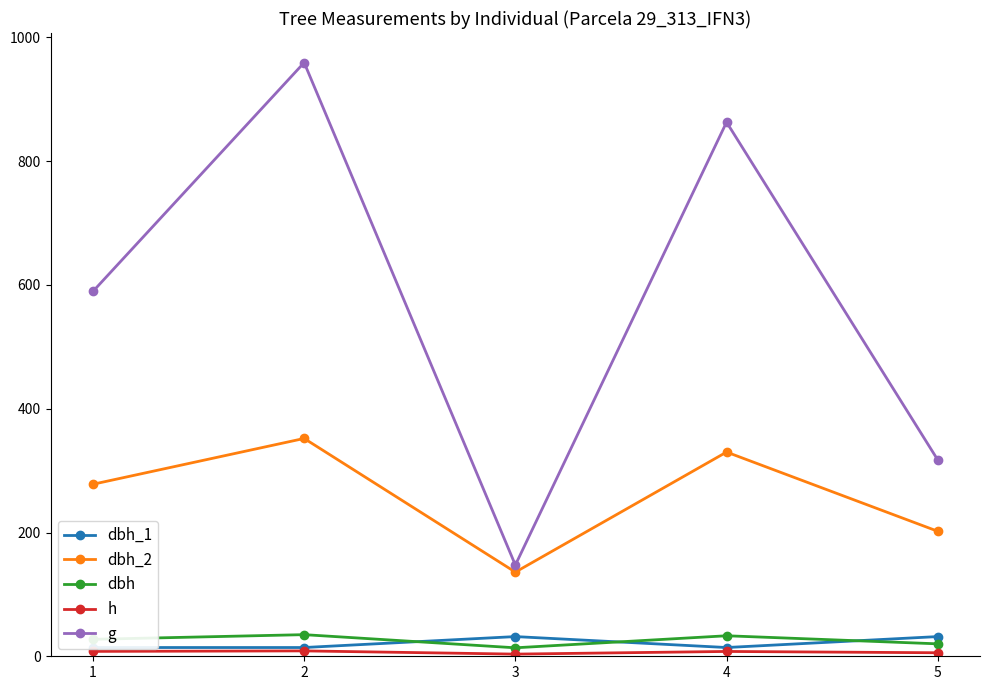

Does the chart have visible grid lines?

No